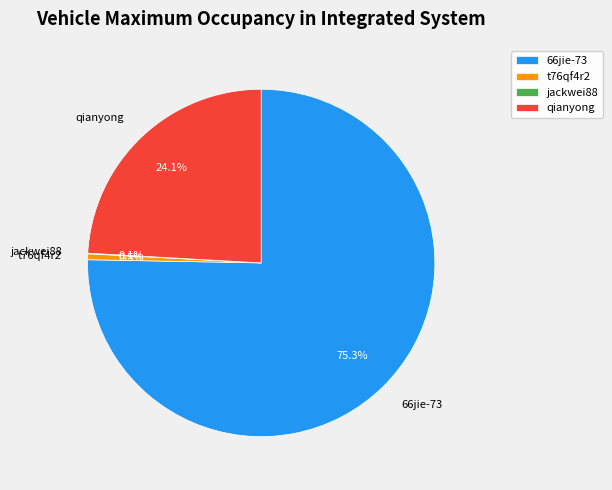

Which has a higher value, t76qf4r2 or qianyong?

qianyong